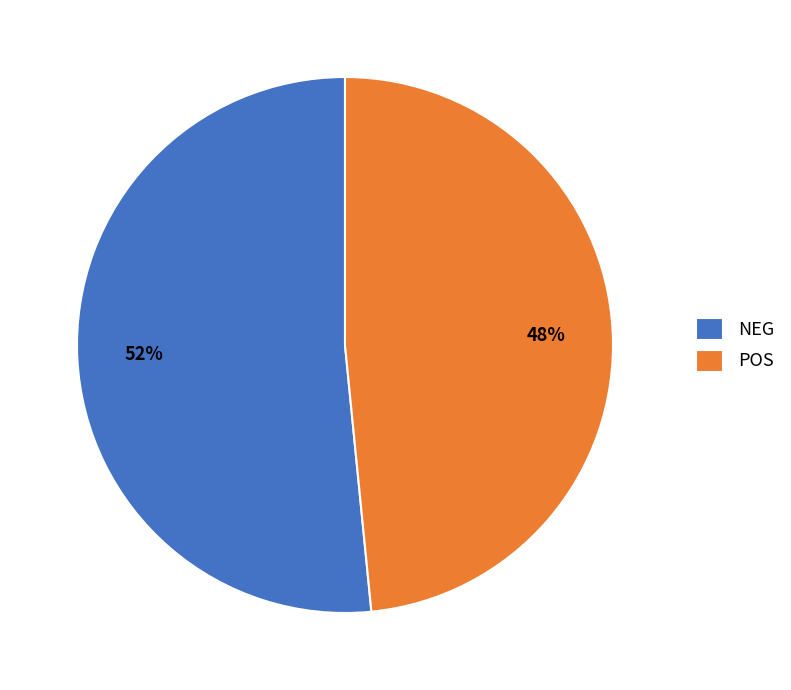

The NEG slice represents 59% of the pie. True or false?

False